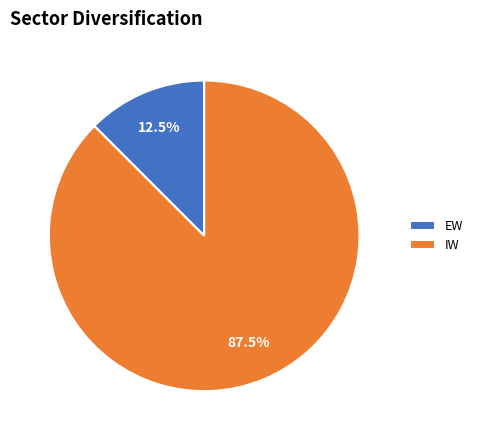

Is it true that EW is 2% of the pie?

False